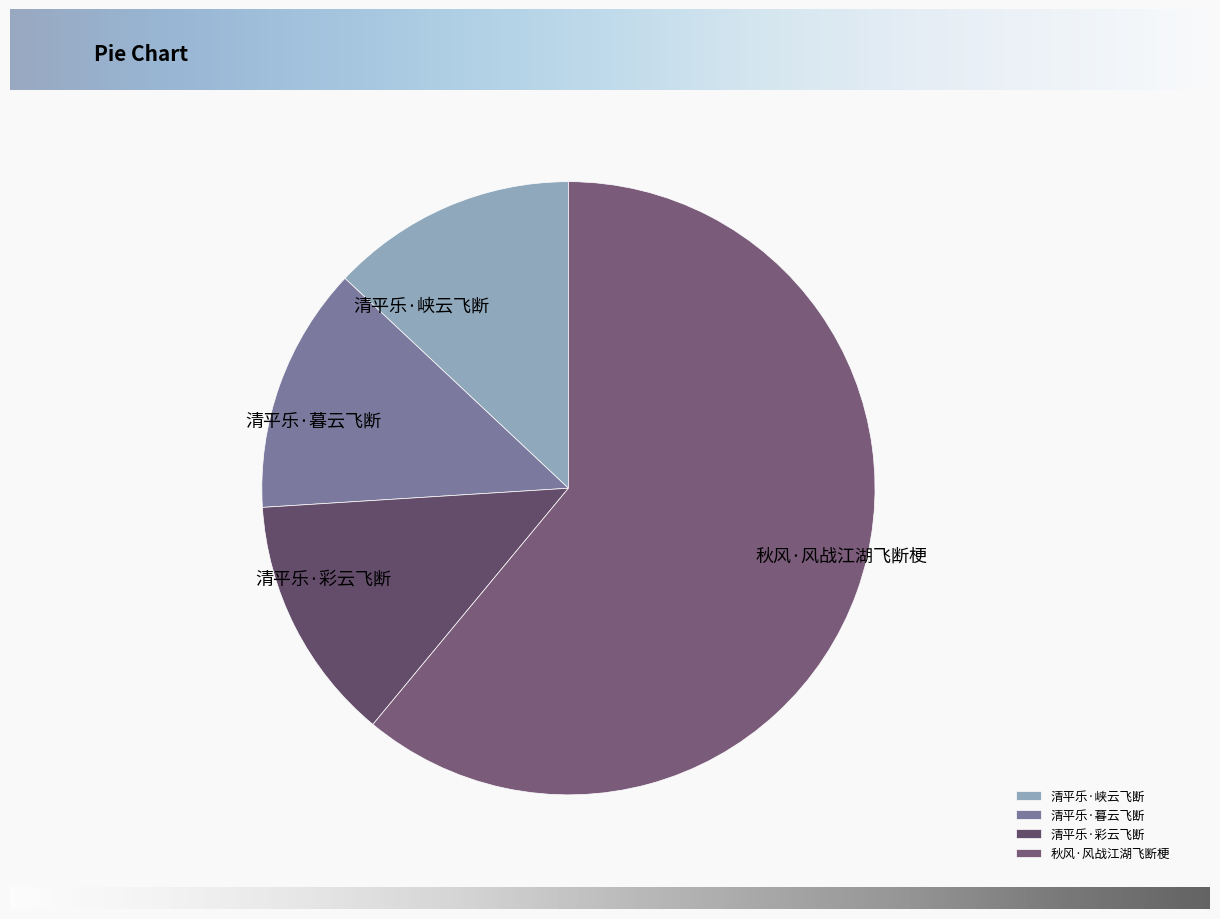

Is it true that 清平乐·峡云飞断 is 13% of the pie?

True